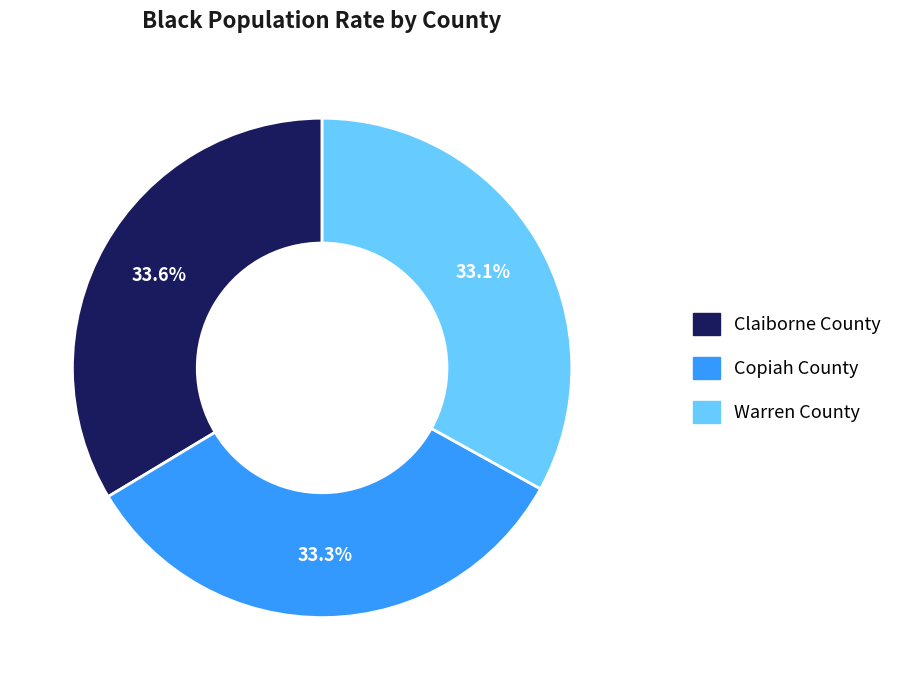

Is Warren County the majority of the pie?

No